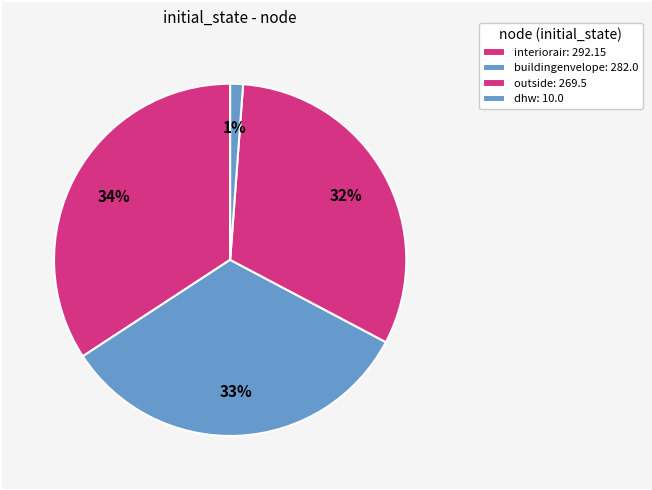

What percentage is the interiorair slice, to the nearest percent?

34%